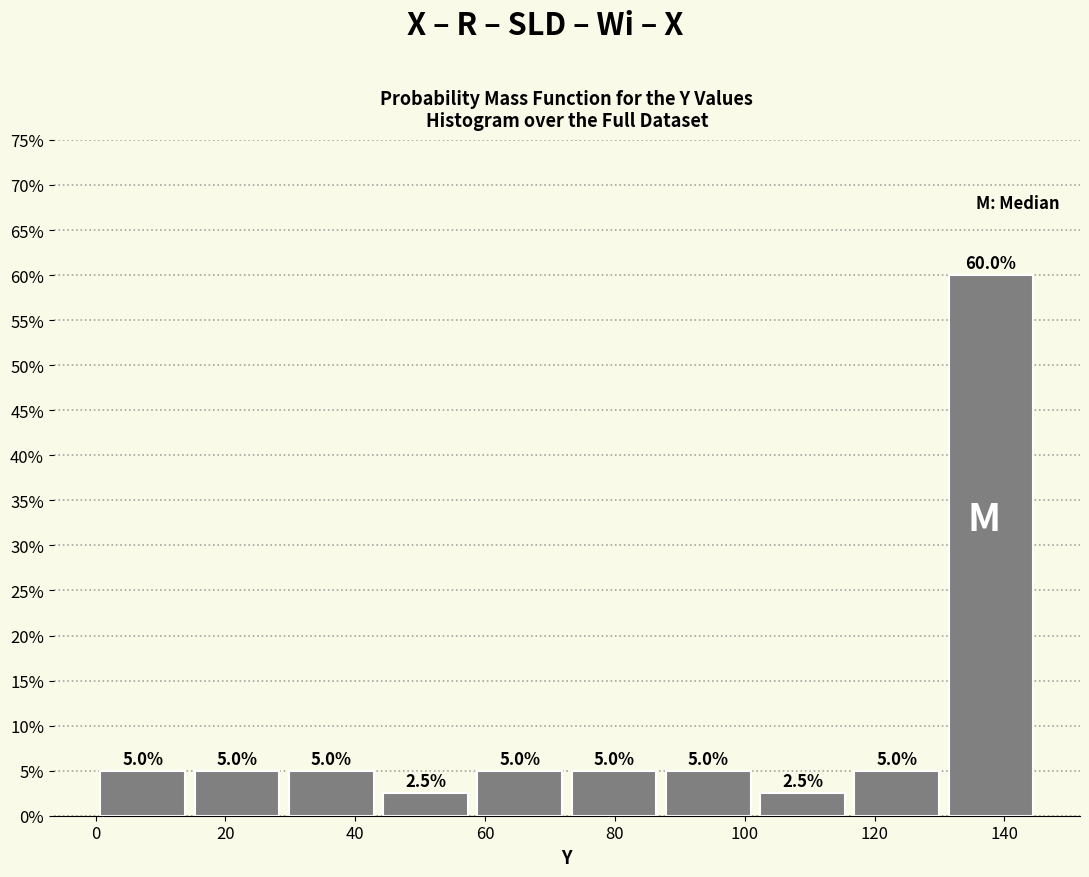

Reading left to right, transcribe this chart: for each bar, give the range it covers on the x-axis and its height. The bar edges are not printed on the chart, so give them approximately, as read against the axis.

0 to 14: 5.0
14 to 30: 5.0
30 to 44: 5.0
44 to 58: 2.5
58 to 72: 5.0
72 to 88: 5.0
88 to 102: 5.0
102 to 116: 2.5
116 to 130: 5.0
130 to 146: 60.0